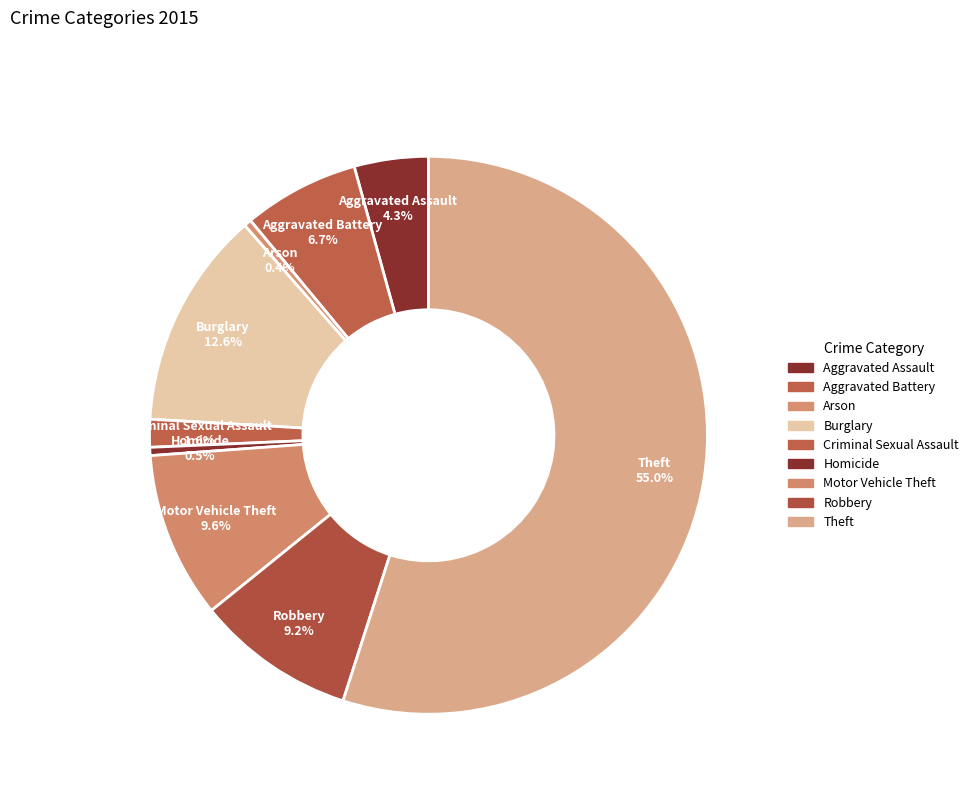

What is the smallest slice in the pie chart?

Arson